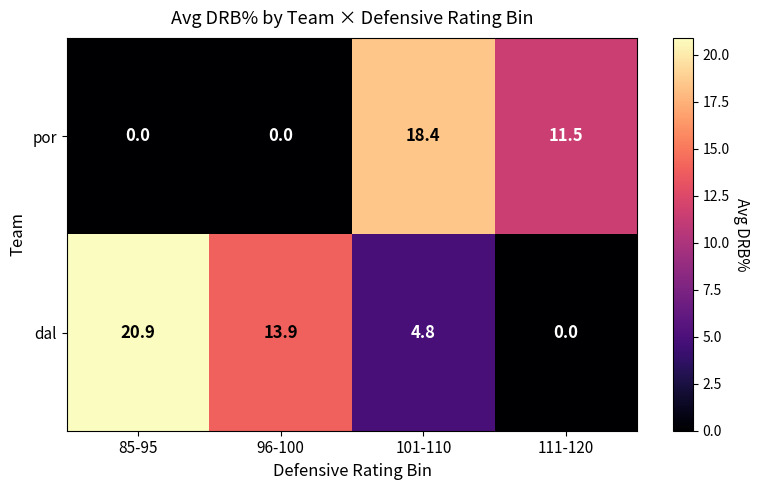

Which category has the lowest value in the dal series?

111-120